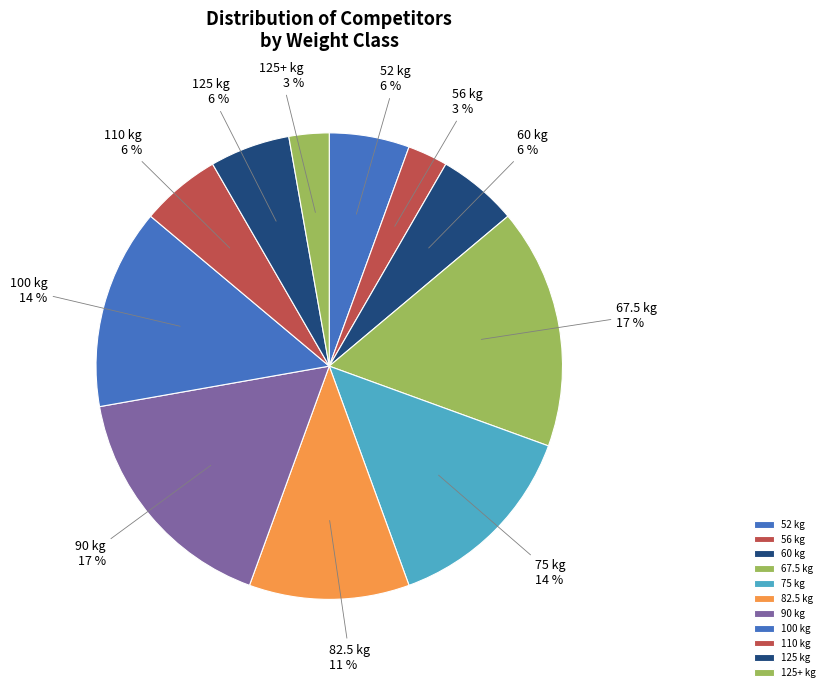

To the nearest percent, what percentage of the pie is 125+ kg?

3%